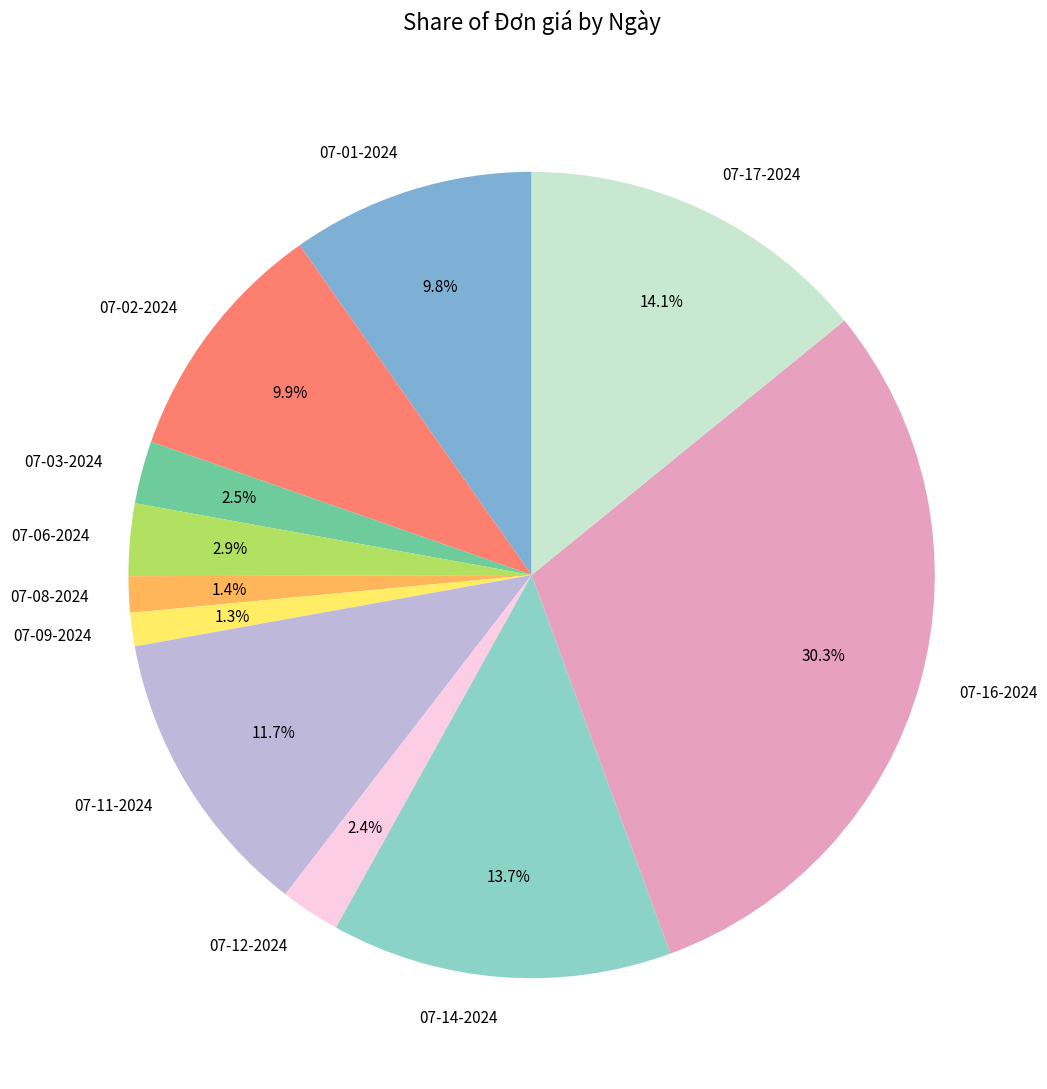

To the nearest percent, what portion does 07-08-2024 represent?

1%